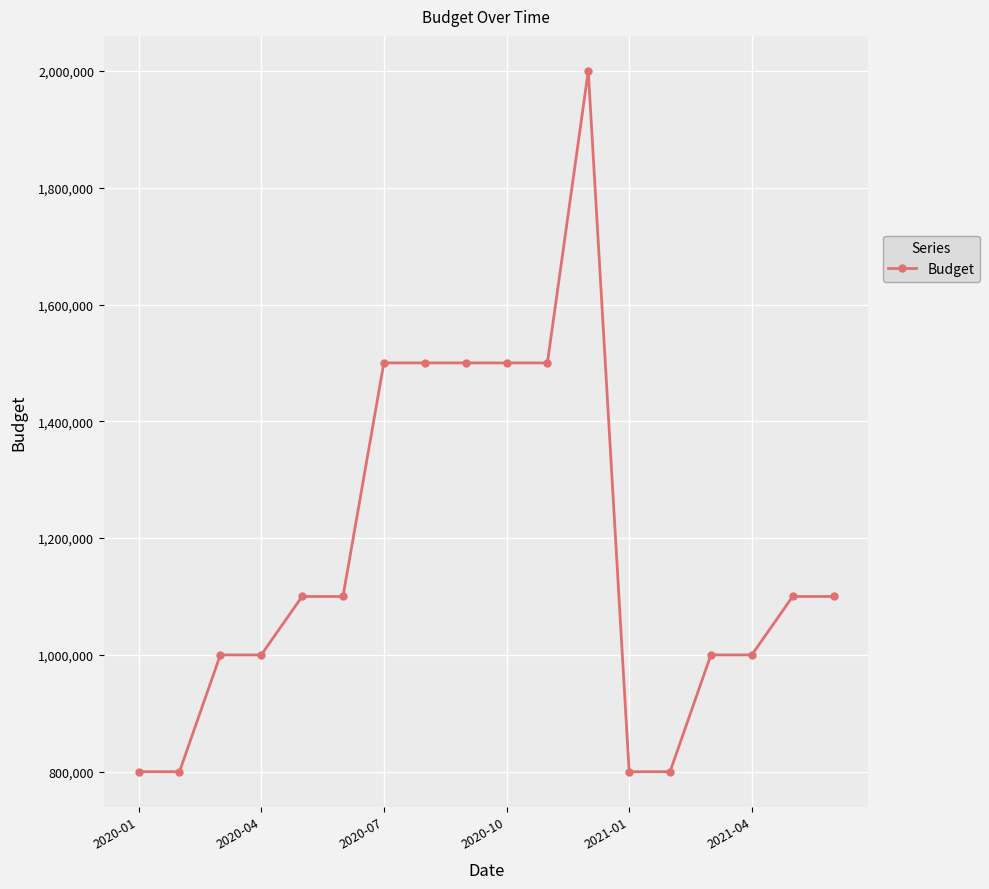

How many values are below 1100000?

8